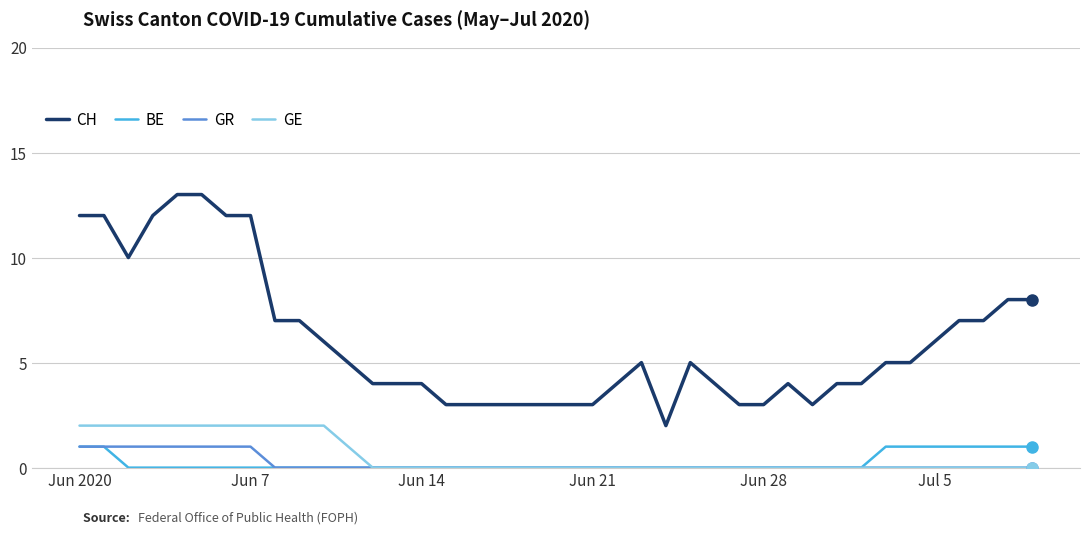

What is the highest value of the CH series?

13